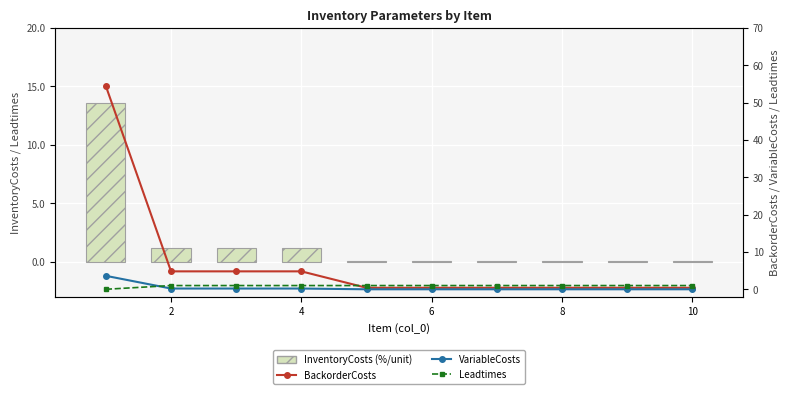

Is it true that VariableCosts equals 0.1 at 4?

False